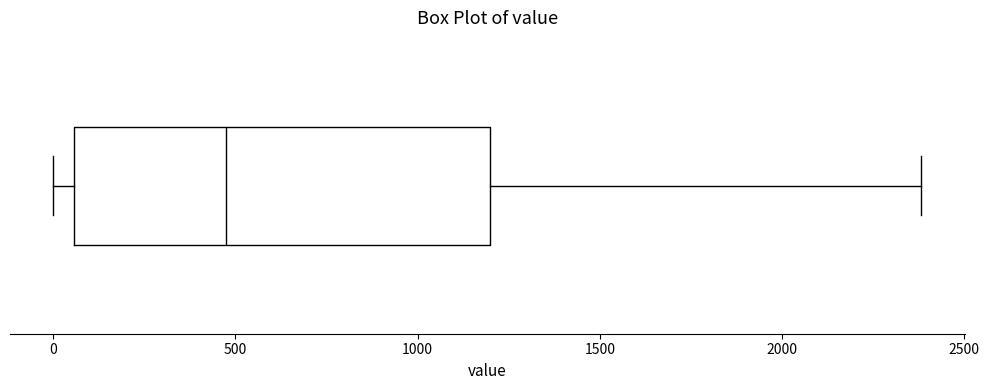

Where does the right whisker of the box end on the x-axis? The values are not printed on the chart, so give them approximately, as read against the axis.

2400